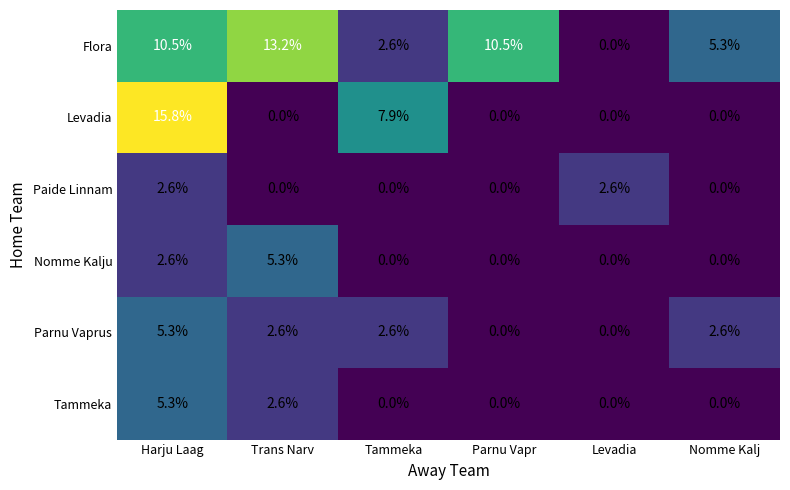

What is the difference between the second highest and second lowest values in the Tammeka series?

2.6